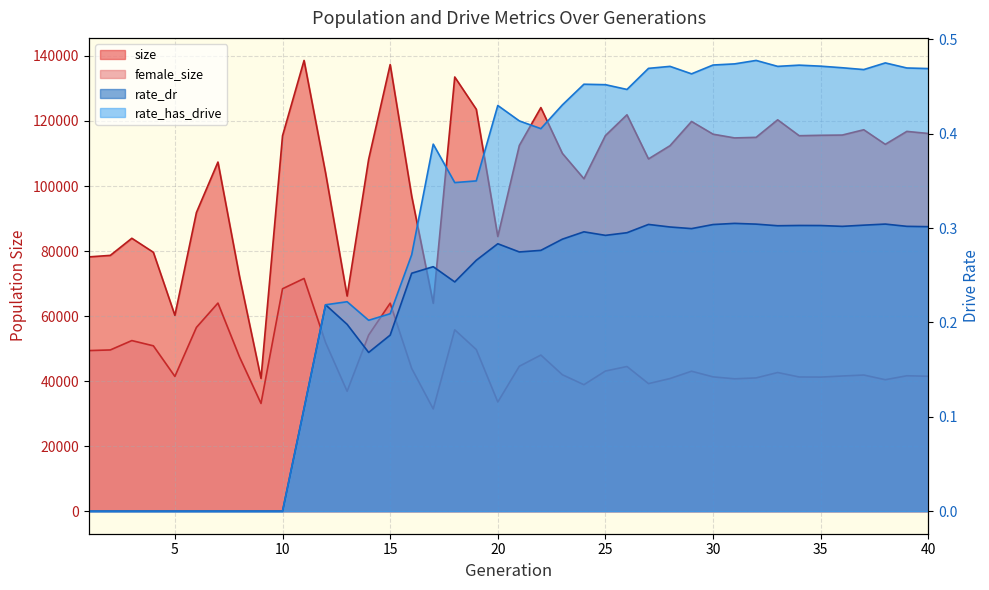

What is the value of the female_size point at the 37th from the left?

41877.0